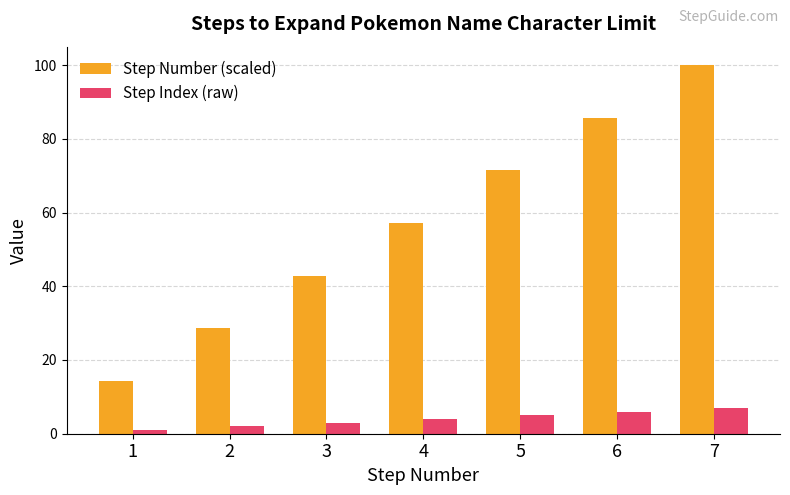

What are all the series names shown in the legend?

Step Number (scaled), Step Index (raw)